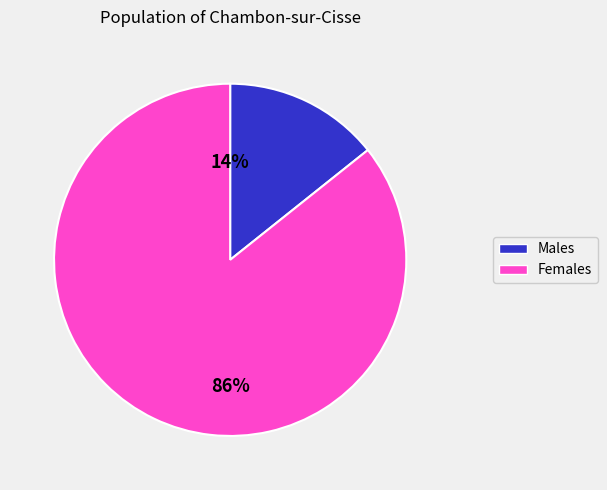

Is there a majority slice in this chart?

Yes